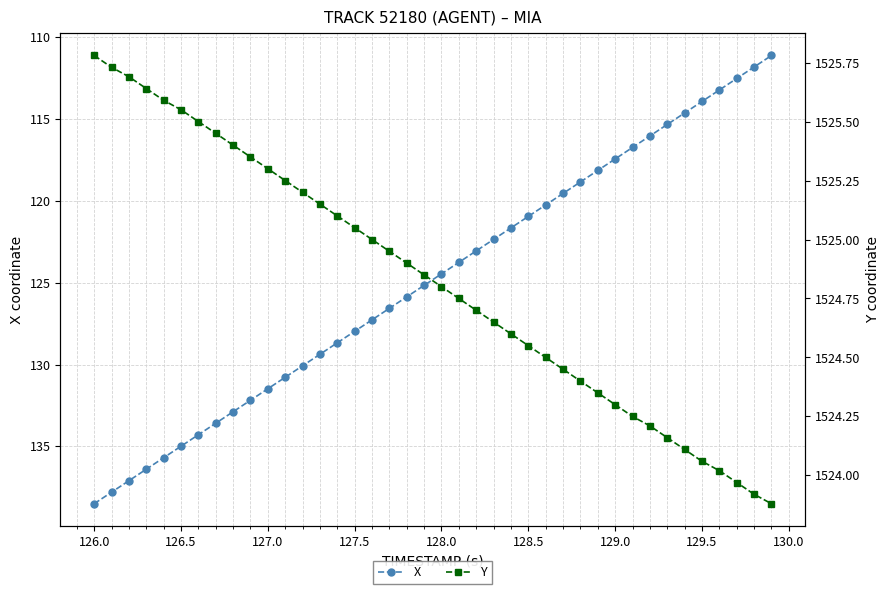

At which label does X reach its peak?

126.0